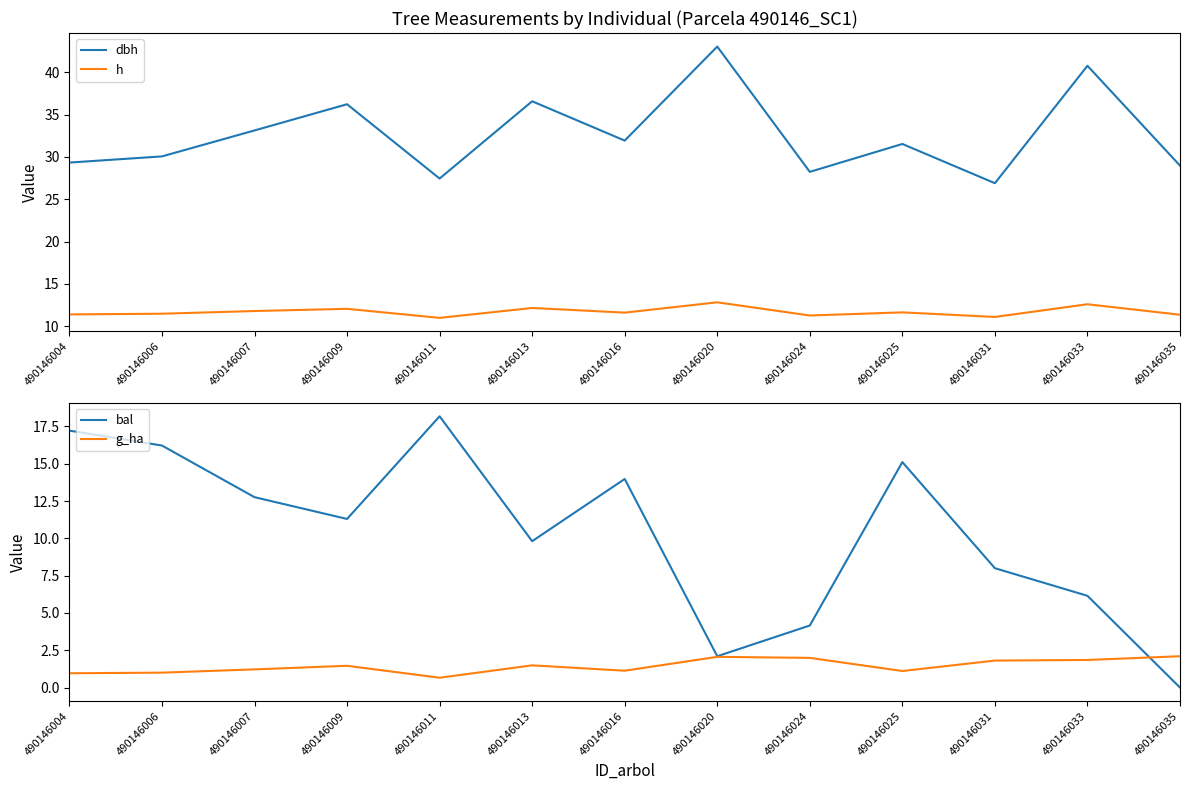

What is the difference between the highest and lowest values at 490146013?

35.1